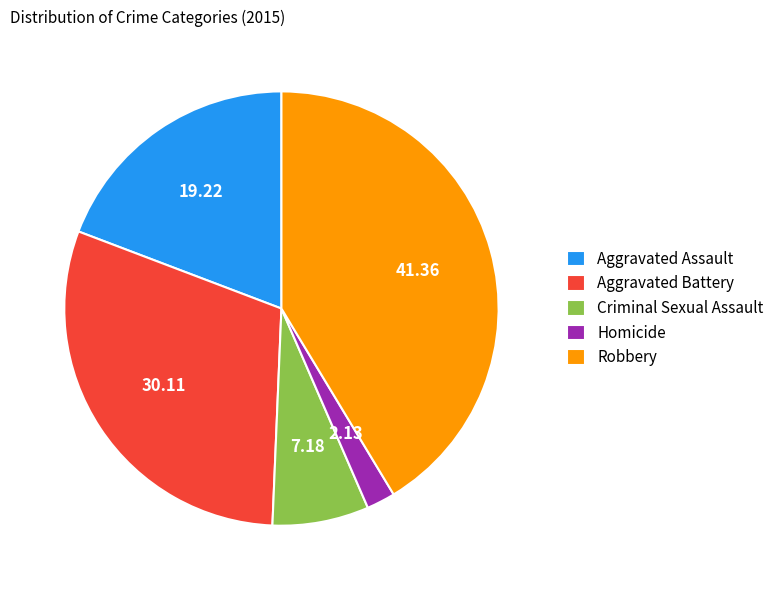

Which category has the smallest portion of the pie?

Homicide